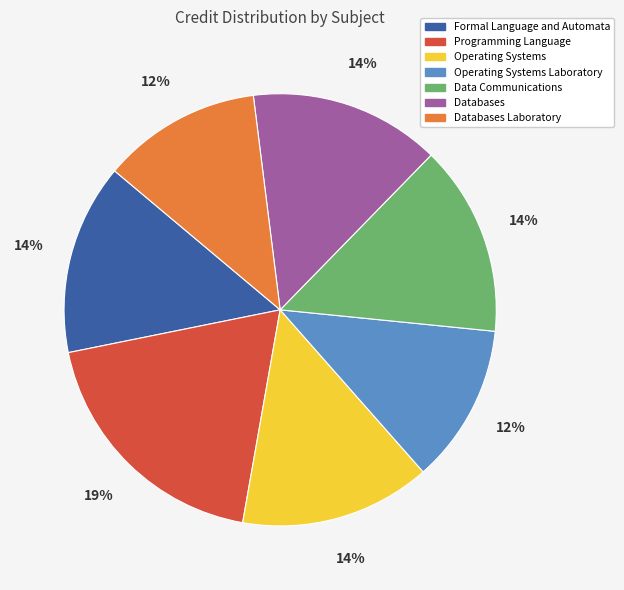

Is it true that Data Communications is 14% of the pie?

True